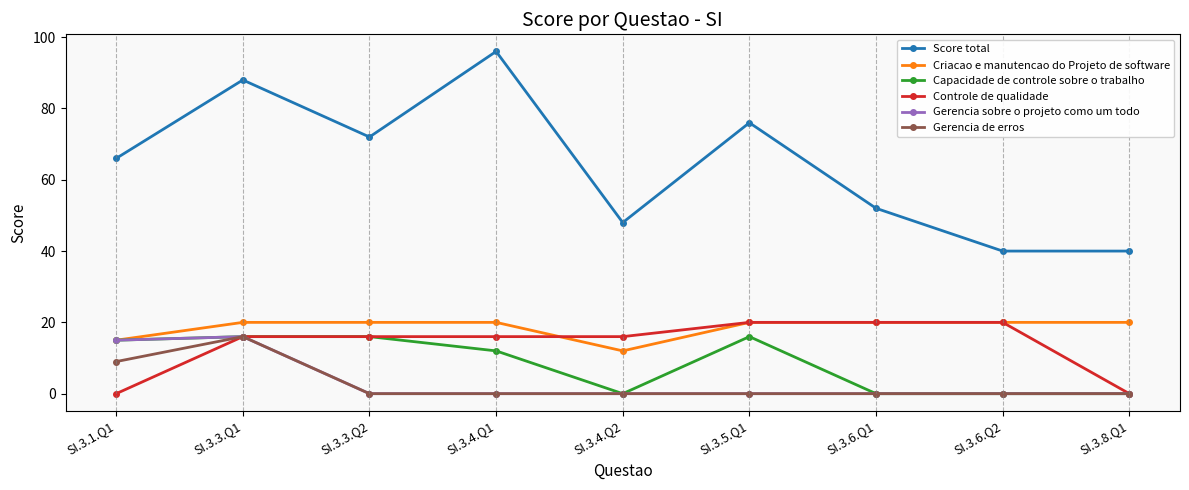

What are all the series names shown in the legend?

Score total, Criacao e manutencao do Projeto de software, Capacidade de controle sobre o trabalho, Controle de qualidade, Gerencia sobre o projeto como um todo, Gerencia de erros